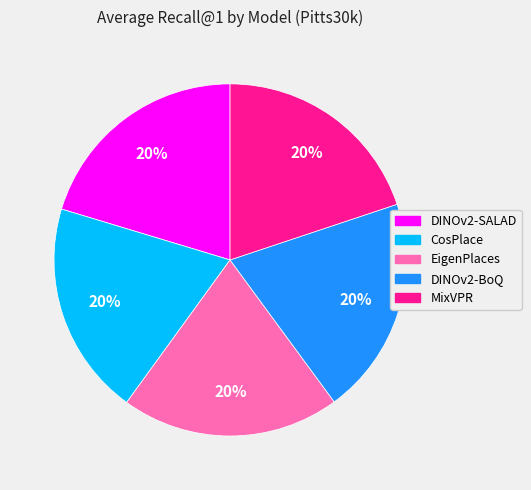

How many segments does this pie chart have?

5